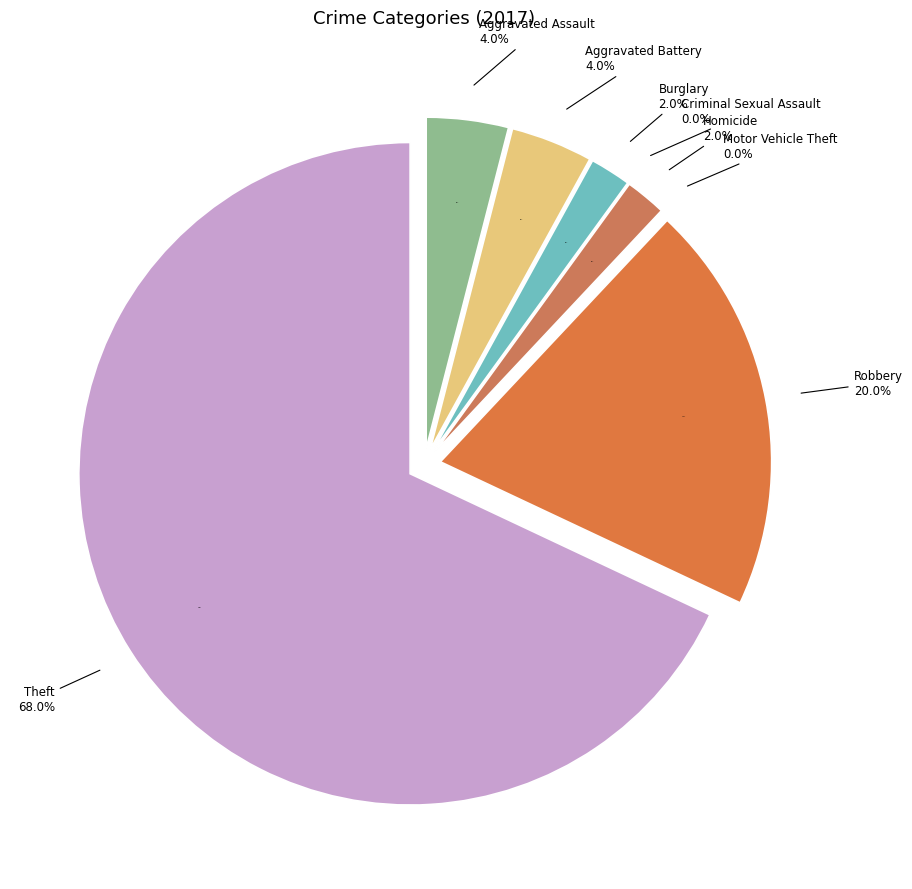

Do Criminal Sexual Assault and Homicide together represent more than half of the pie?

No